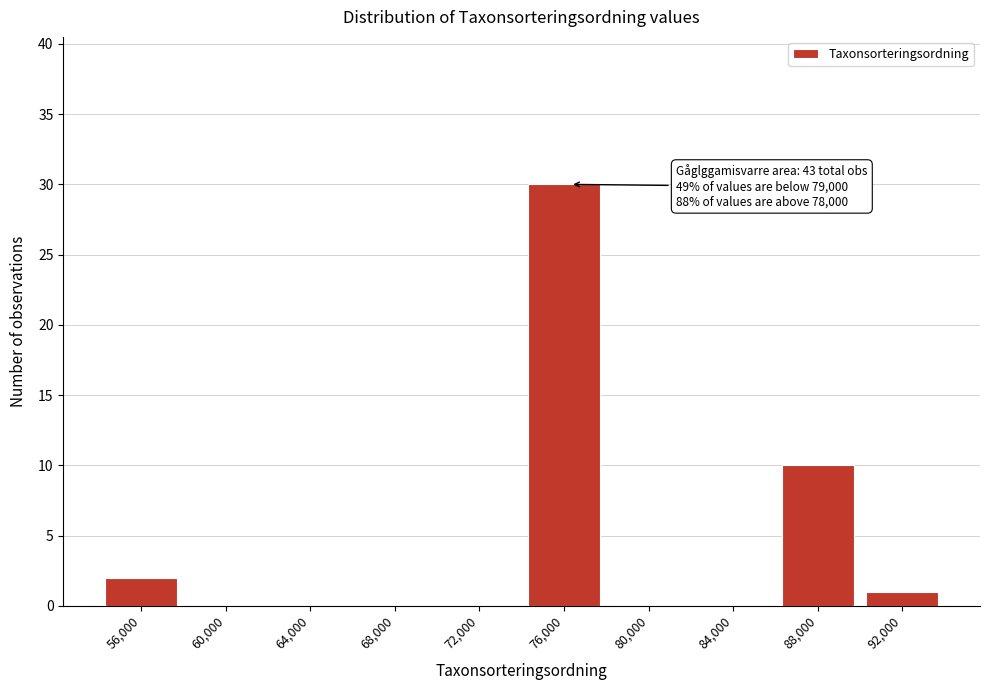

Reading right to left, list all the values displayed in this chart.

92,000=1	88,000=10	84,000=0	80,000=0	76,000=30	72,000=0	68,000=0	64,000=0	60,000=0	56,000=2